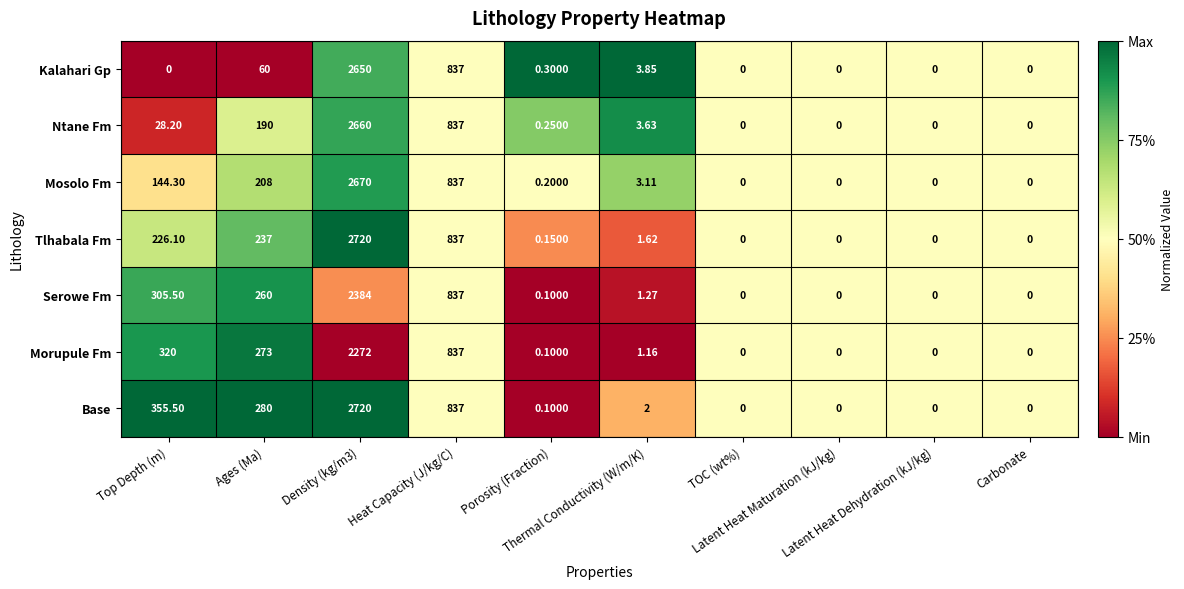

How many data points does each series have?

10